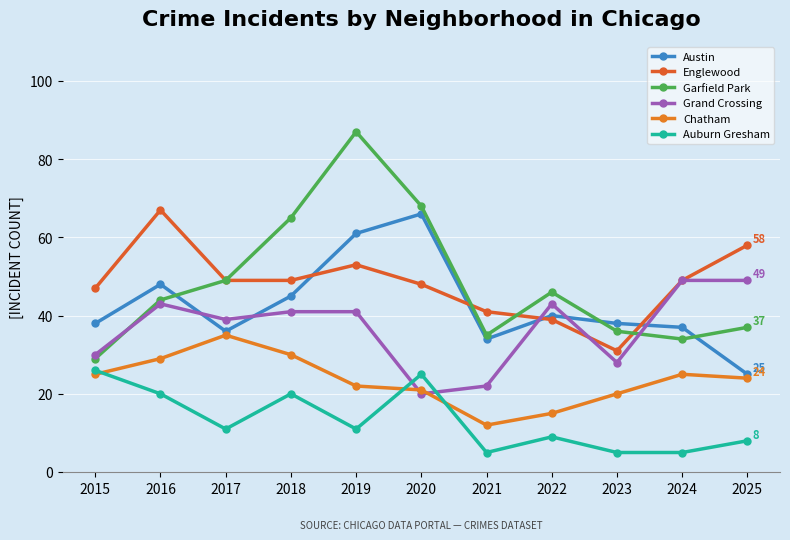

What is the greatest value displayed?

87